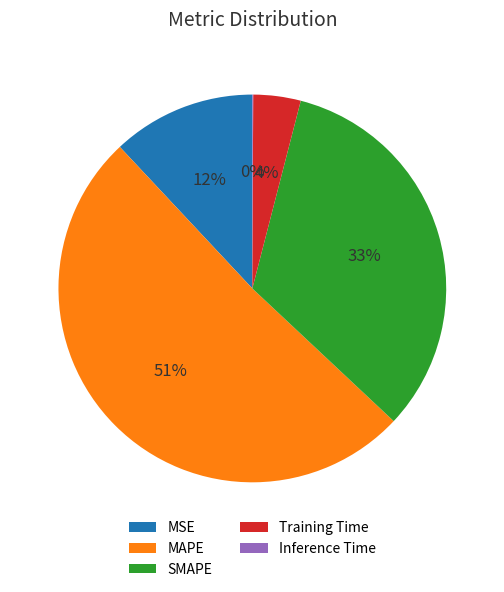

Does MAPE represent more than half of the total?

Yes